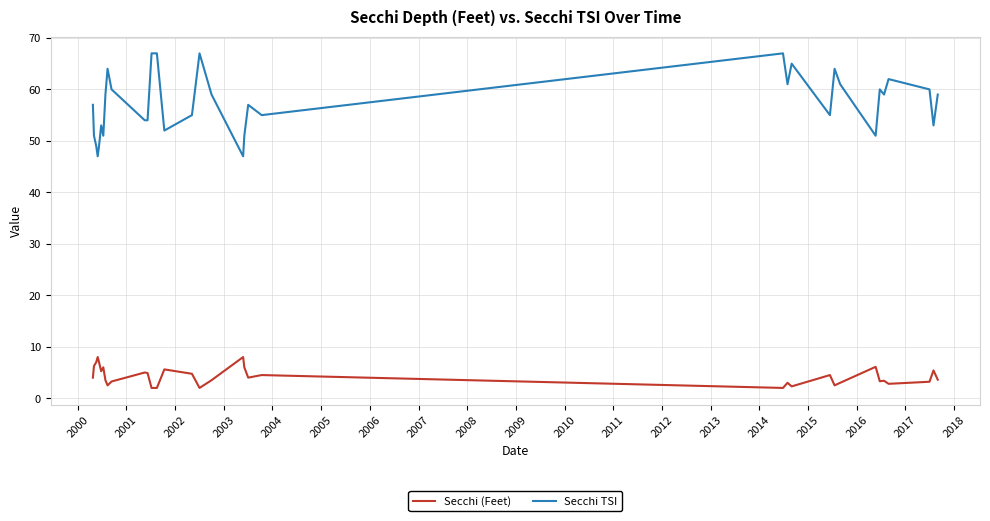

Rank the series by their maximum value, from highest to lowest.

Secchi TSI, Secchi (Feet)